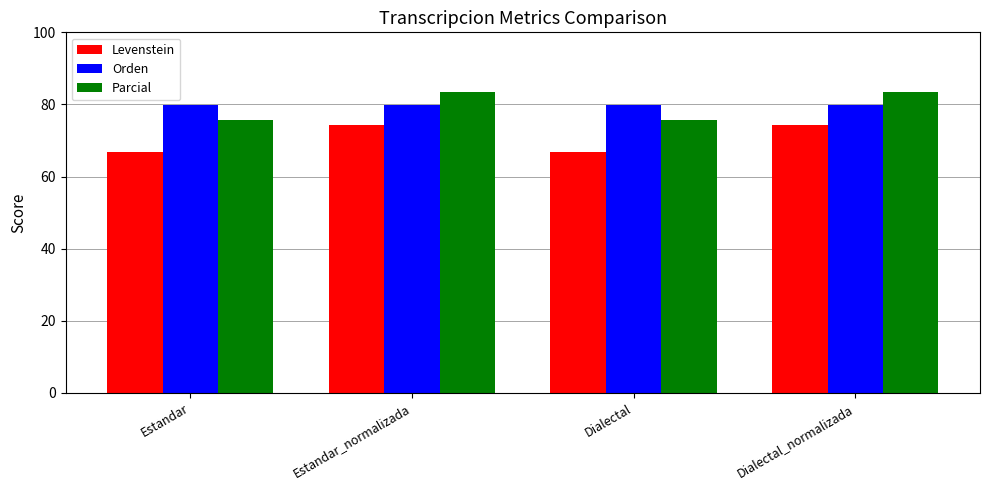

Rank the series at Dialectal from lowest to highest value.

Levenstein, Parcial, Orden